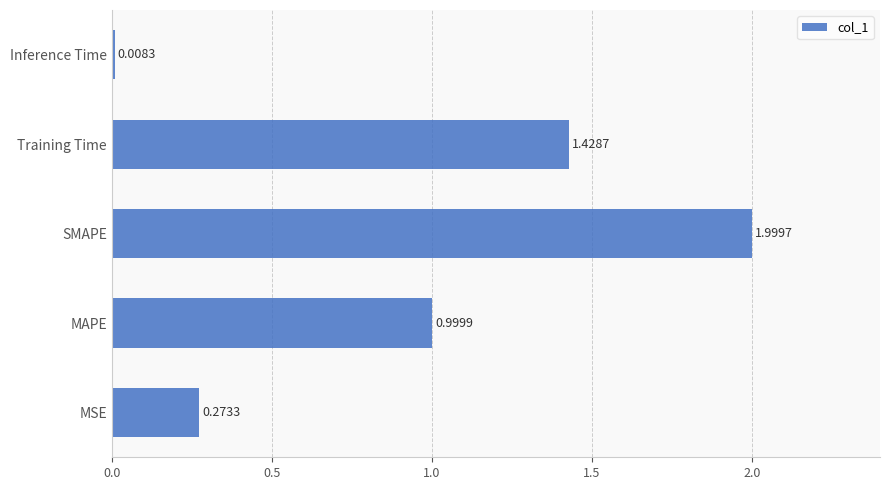

What is the sum of all values?

4.7